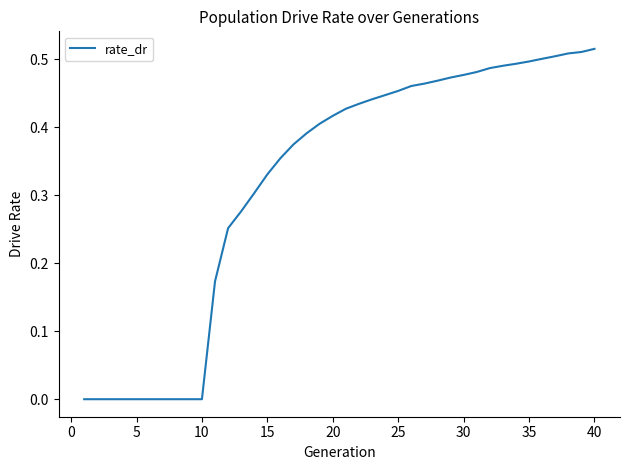

How many lines are shown in the chart?

1